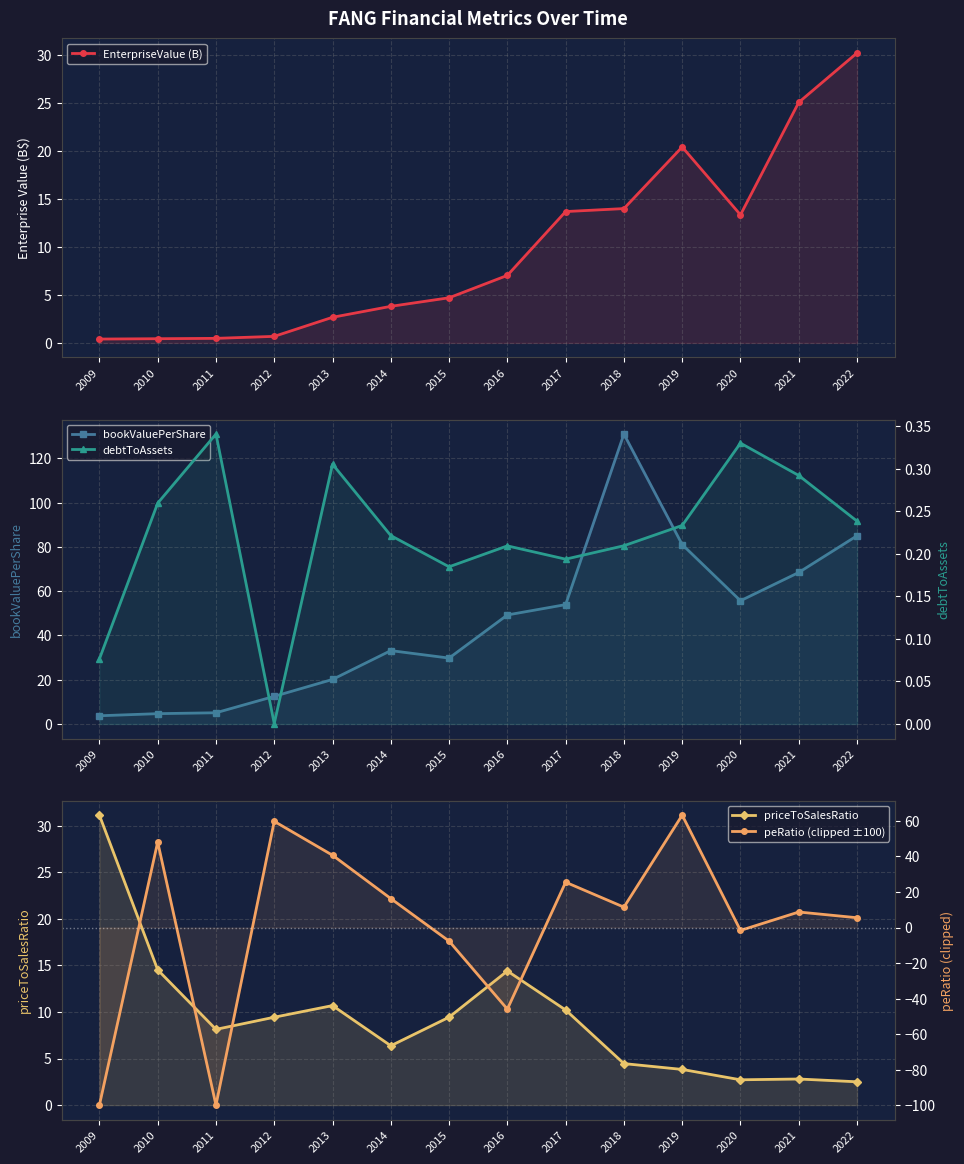

At which category is the sum across all series the highest?

2019